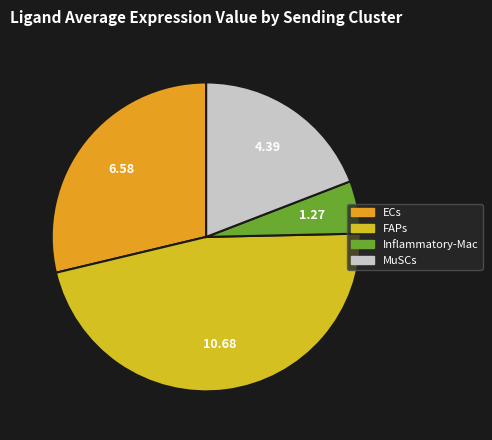

To the nearest percent, what is the combined percentage of MuSCs and Inflammatory-Mac?

25%